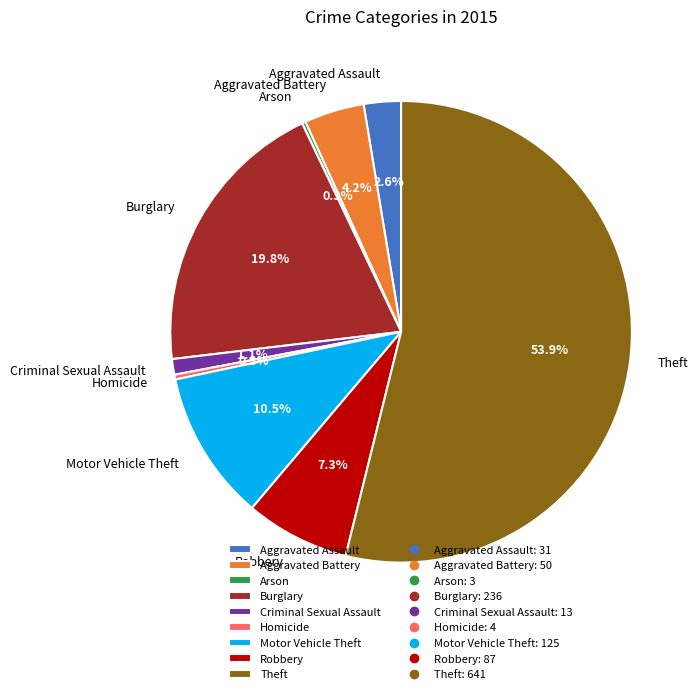

To the nearest percent, what is the average slice percentage?

11%